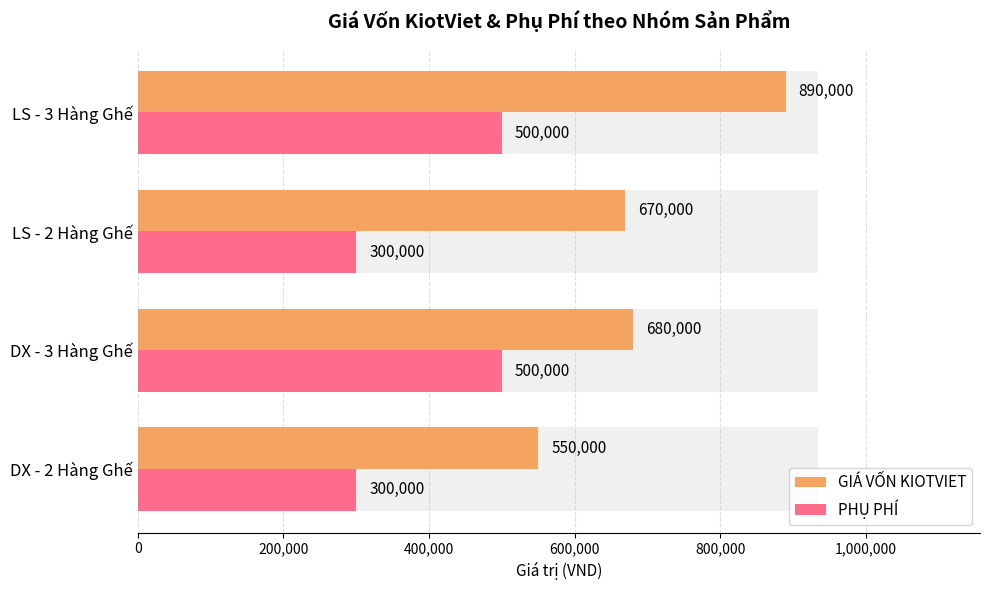

How many categories are shown in the chart?

4